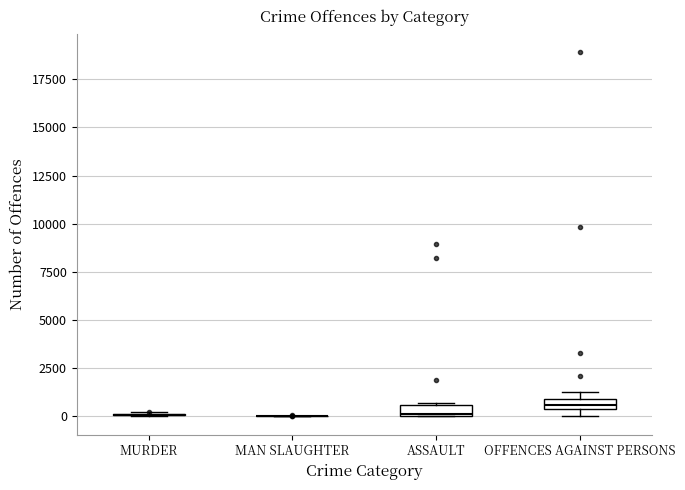

Where is the lower edge of the box for ASSAULT on the y-axis? The values are not printed on the chart, so give them approximately, as read against the axis.

0